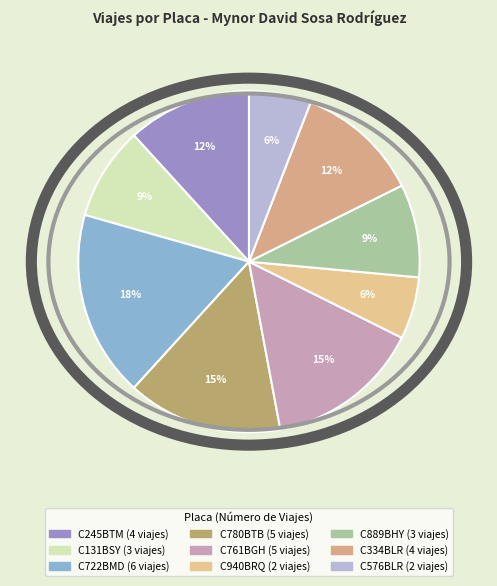

What is the smallest slice in the pie chart?

C576BLR_2